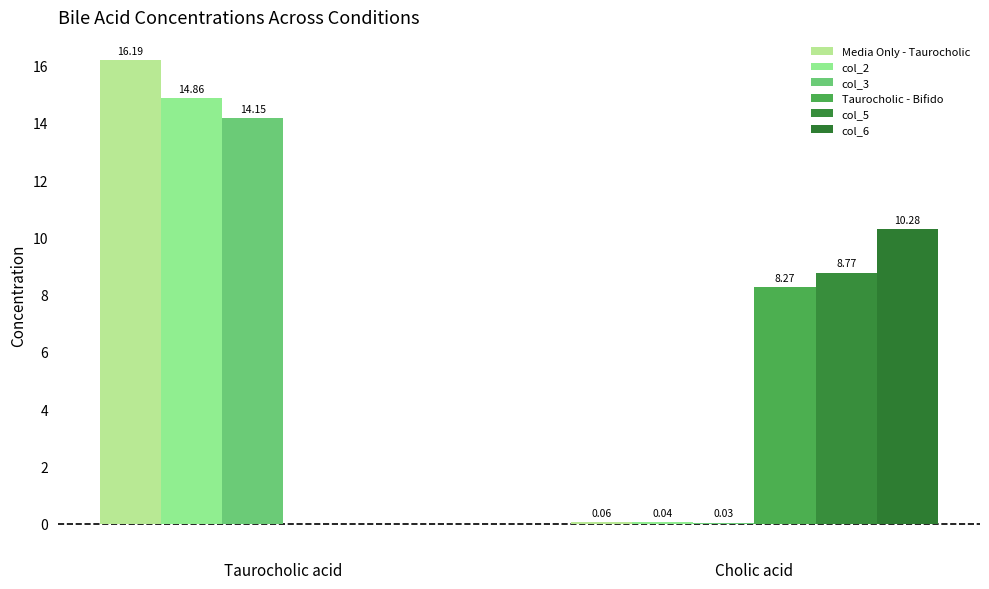

True or false: col_3 has a value of 14.2 at Taurocholic acid.

True